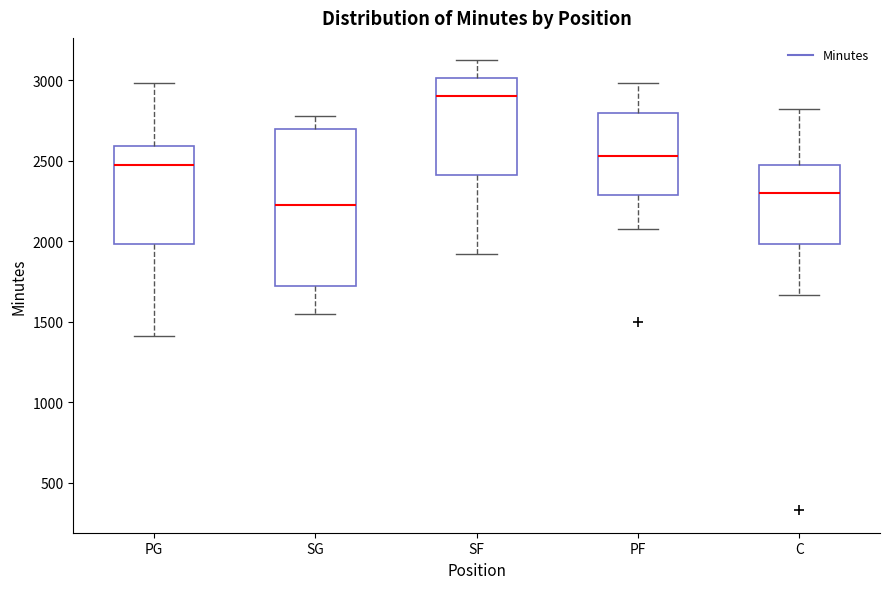

Reading left to right, read every box against the y-axis: the position of its median line, the range the box covers, and the ends of its whiskers. The values are not printed on the chart, so give them approximately, as read against the axis.

PG: median 2450, box 2000 to 2600, whiskers 1400 to 3000
SG: median 2200, box 1700 to 2700, whiskers 1550 to 2800
SF: median 2900, box 2400 to 3000, whiskers 1900 to 3100
PF: median 2550, box 2300 to 2800, whiskers 2100 to 3000
C: median 2300, box 2000 to 2450, whiskers 1650 to 2800